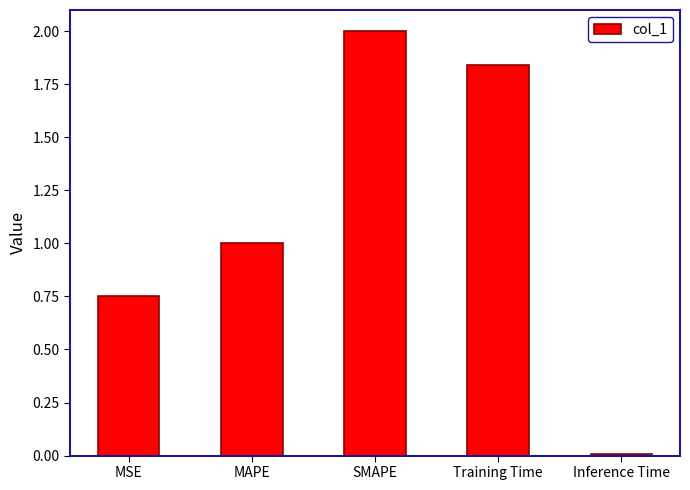

Does the chart contain stacked bars?

No